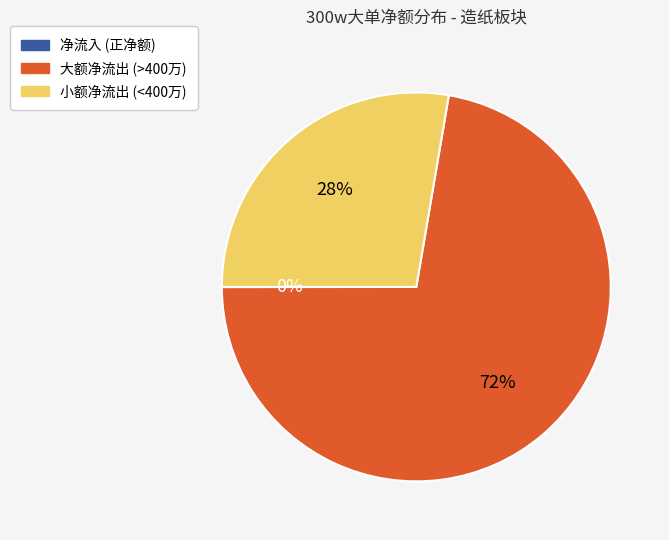

To the nearest percent, what is the average slice percentage?

33%